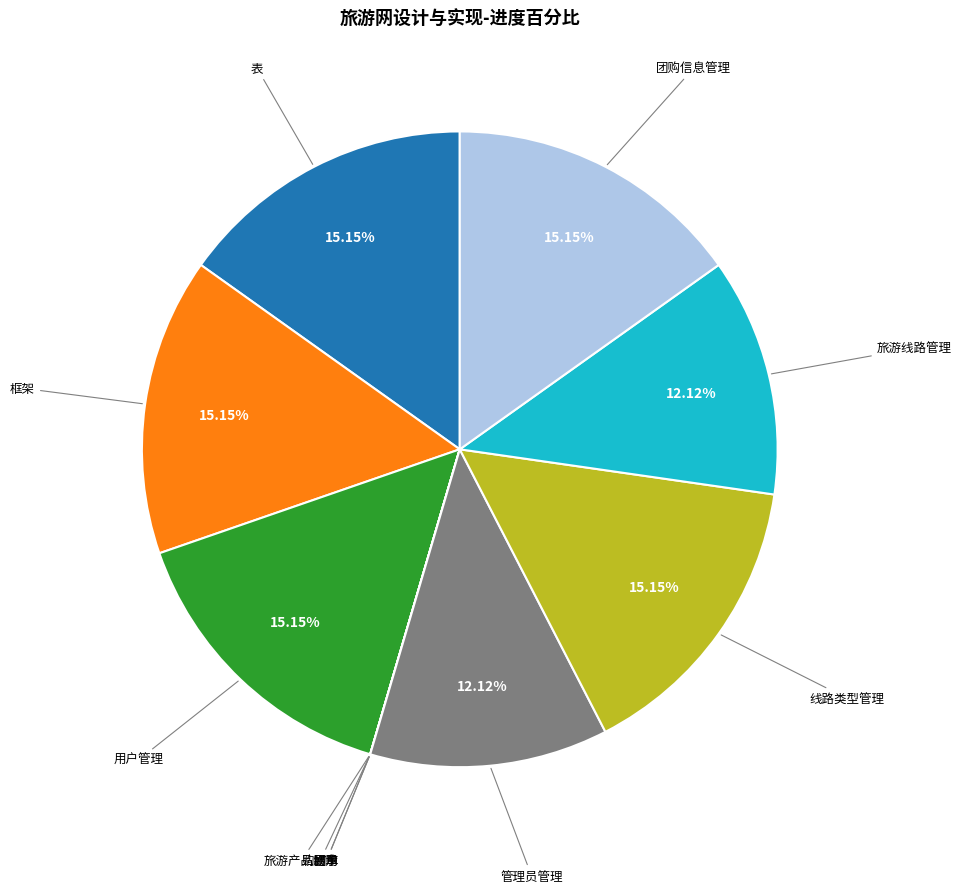

Is there a majority slice in this chart?

No